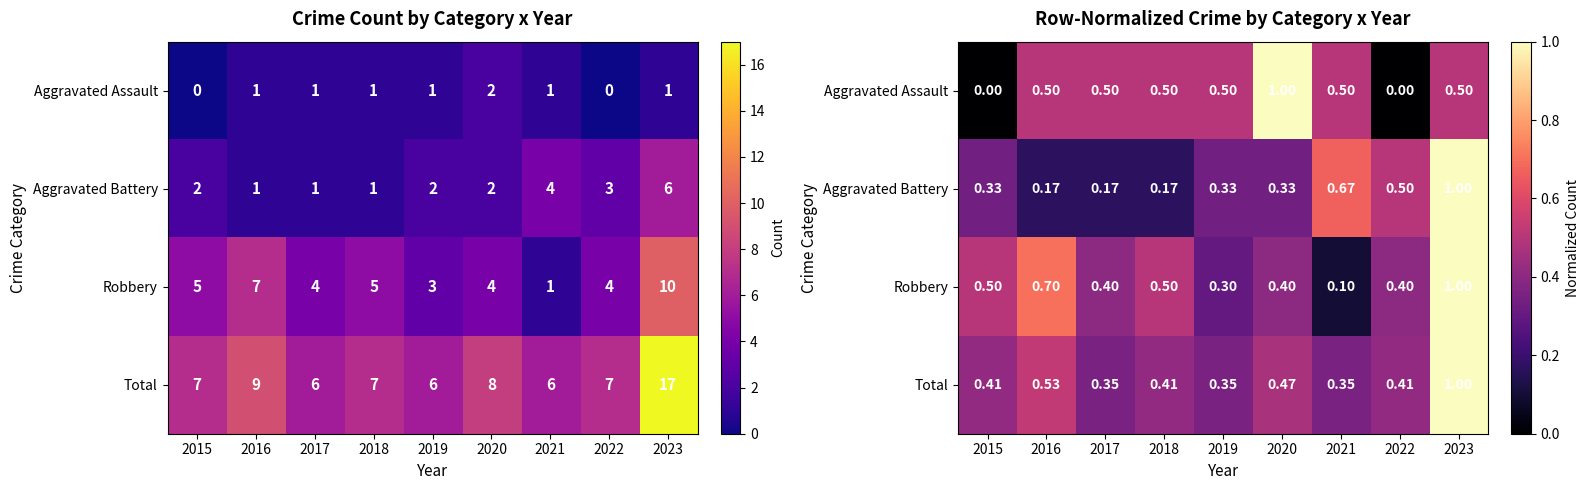

The value of Aggravated Assault at 2016 is 0.5. True or false?

True